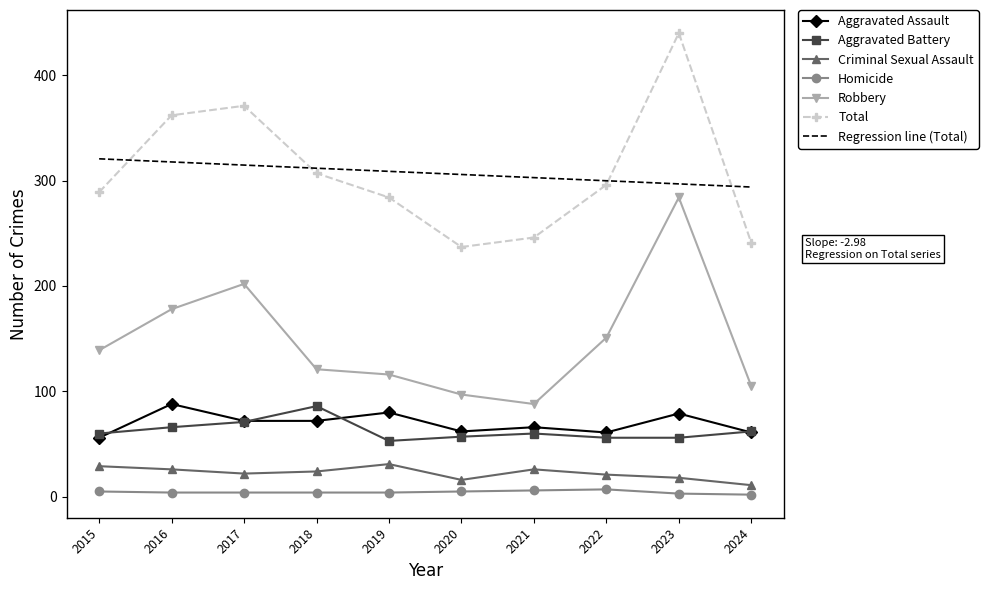

Which series changed the most between 2021 and 2022?

Robbery